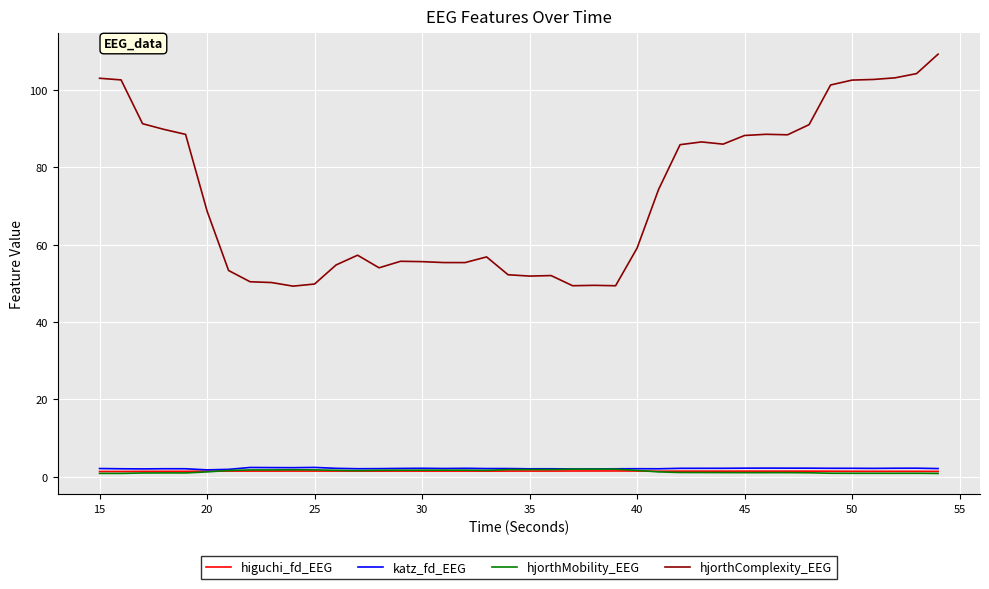

Does the chart display data point markers on the line(s)?

No